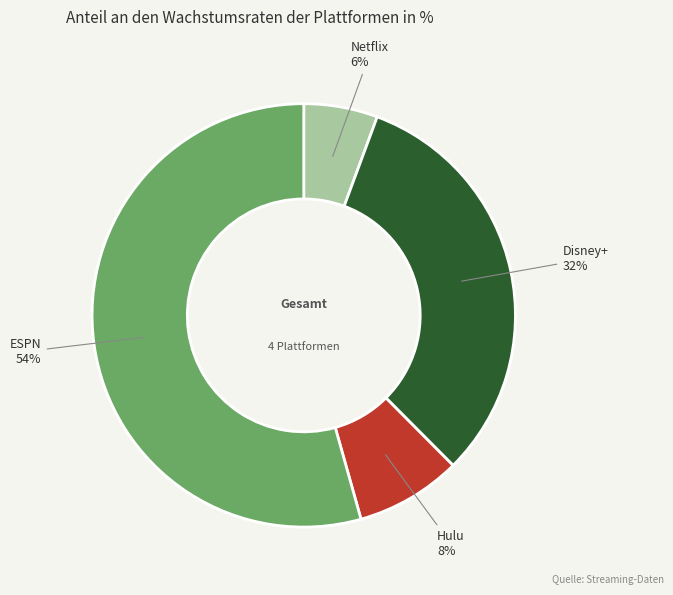

Is there any slice that represents more than half of the pie?

Yes